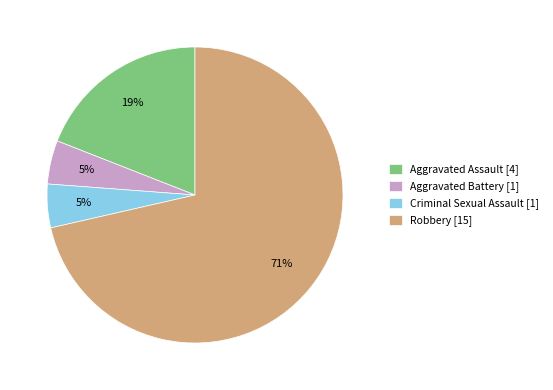

What percentage is the Robbery slice, to the nearest percent?

71%